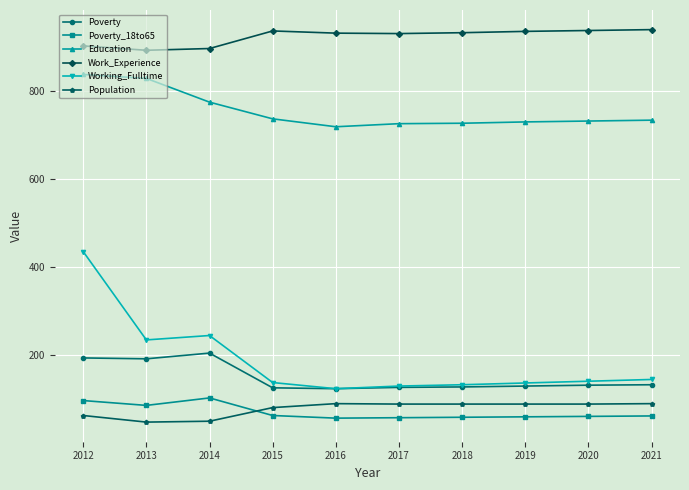

What is the difference between the Population values at 2015 and 2016?

9